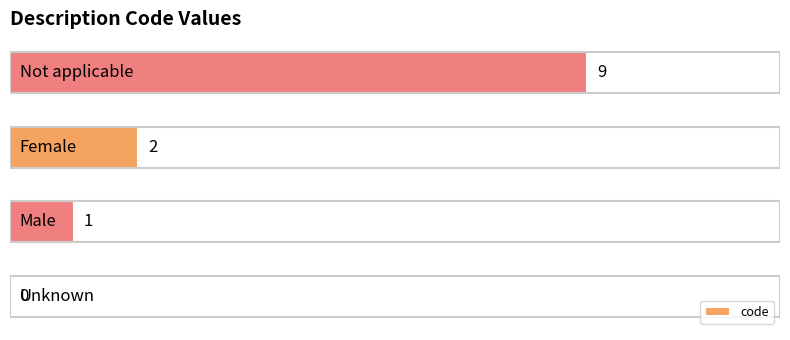

What is the greatest value displayed?

9